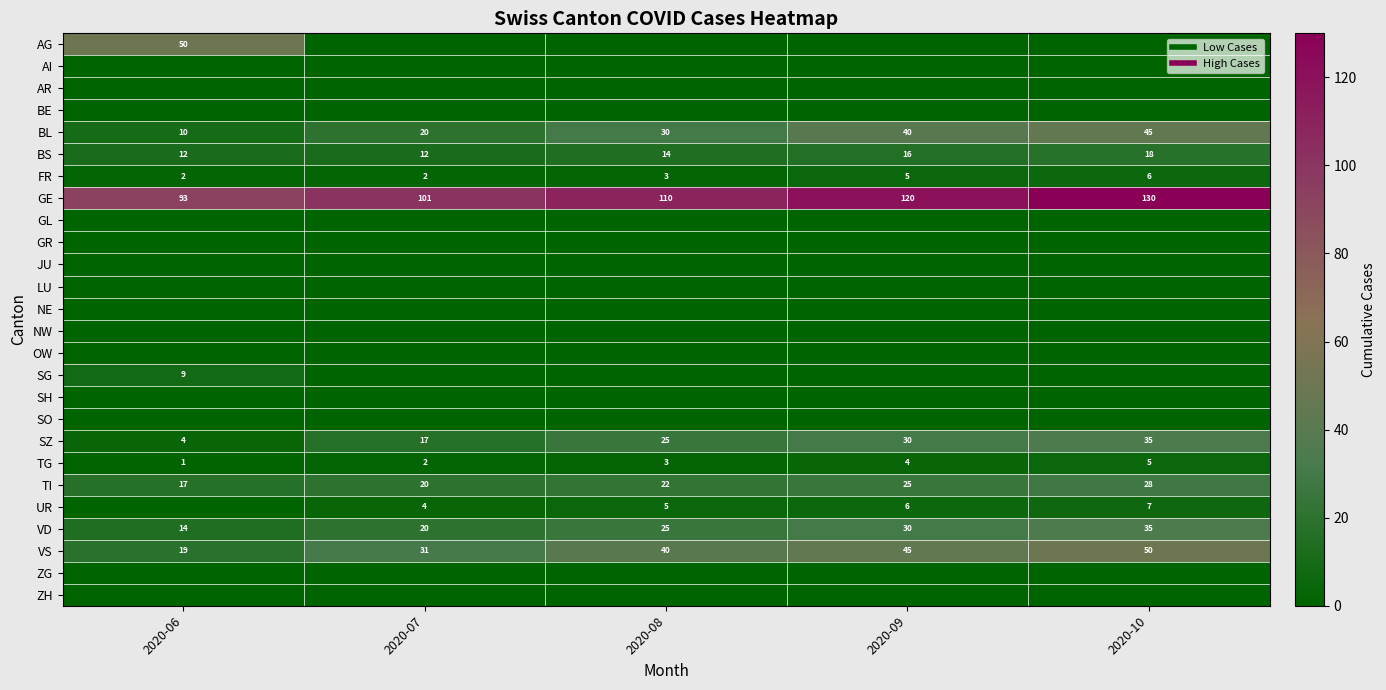

What is the sum of all UR values?

22